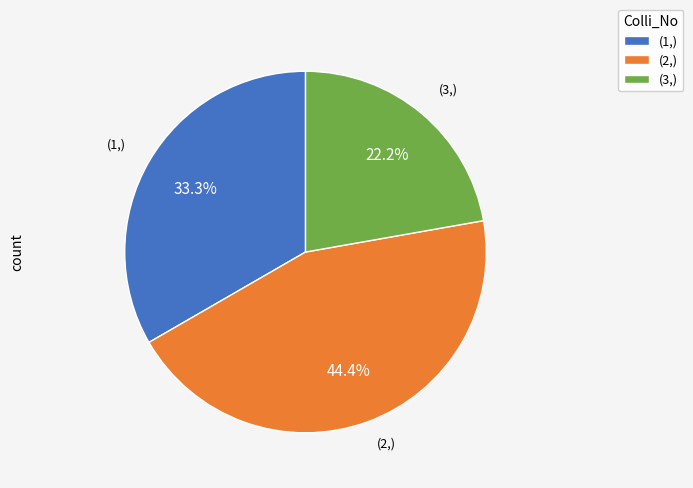

Combined, do (2,) and (1,) account for over 50%?

Yes